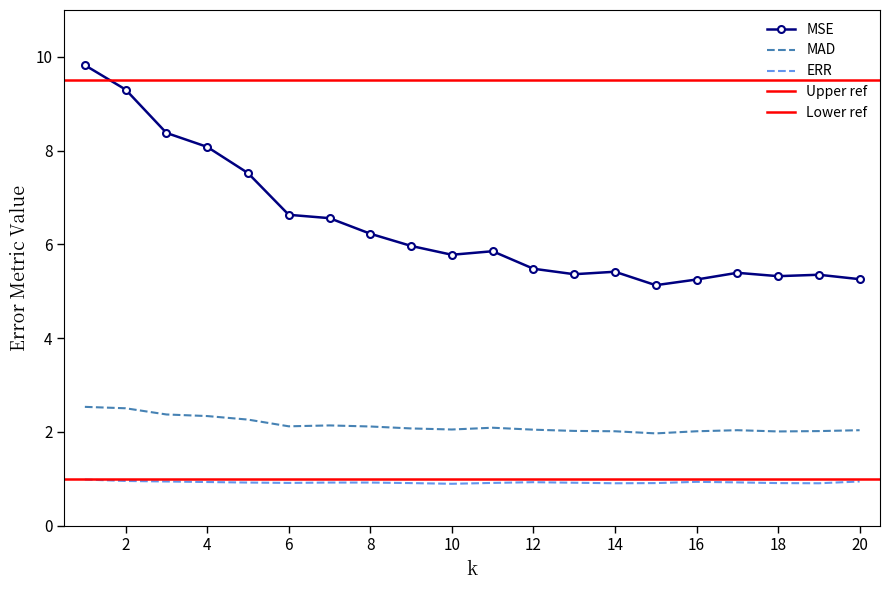

Between 10 and 11, which is larger?

11